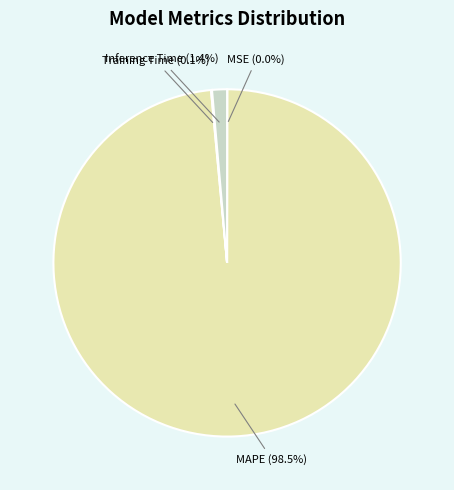

What is the largest slice in the pie chart?

MAPE